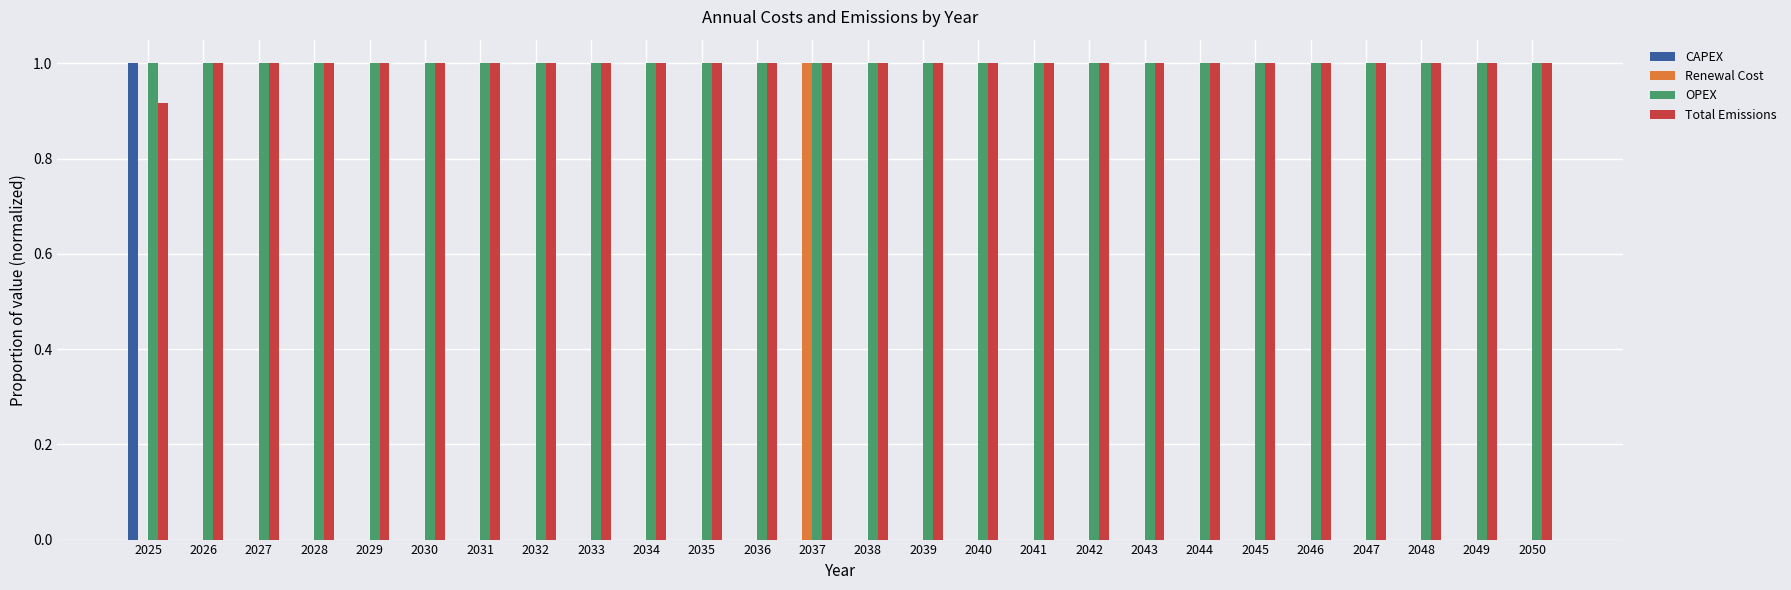

What is the sum of all OPEX values?

26.0